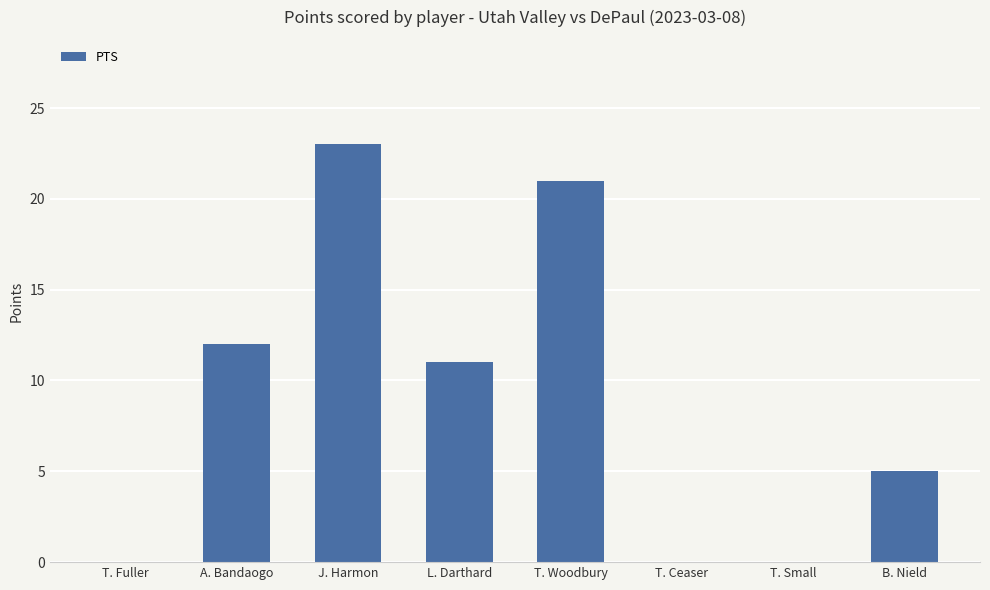

What is the difference between the values at T. Small and A. Bandaogo?

12